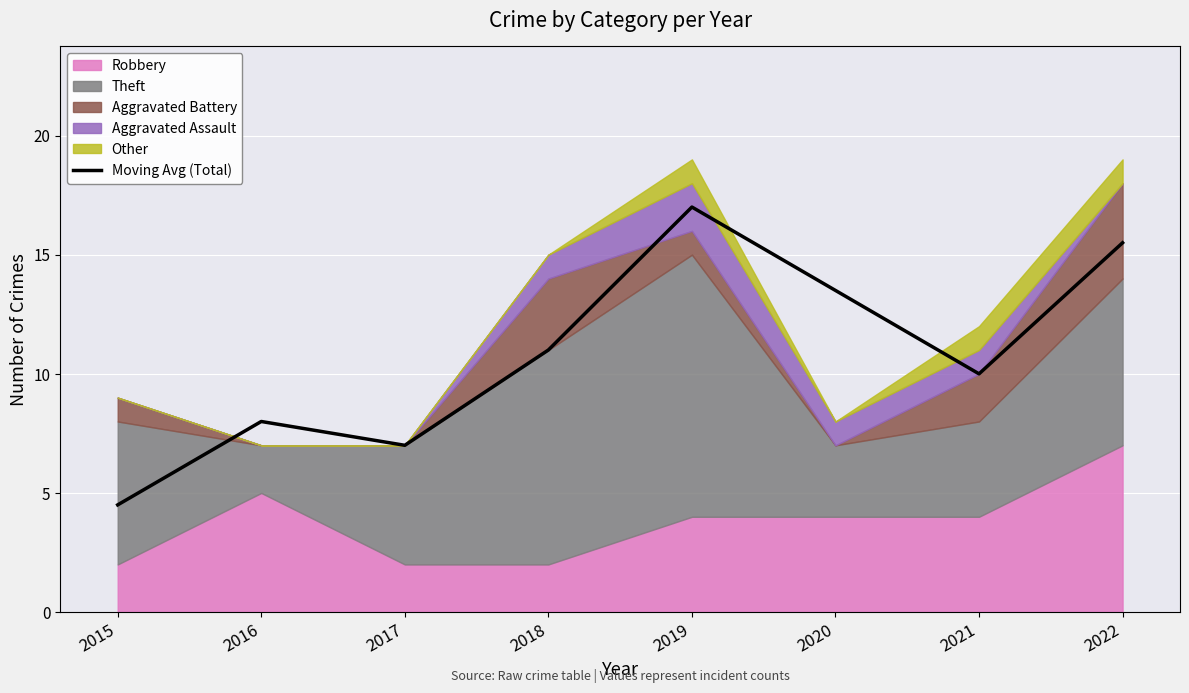

Rank the categories by value from lowest to highest.

2015, 2017, 2016, 2021, 2018, 2020, 2022, 2019